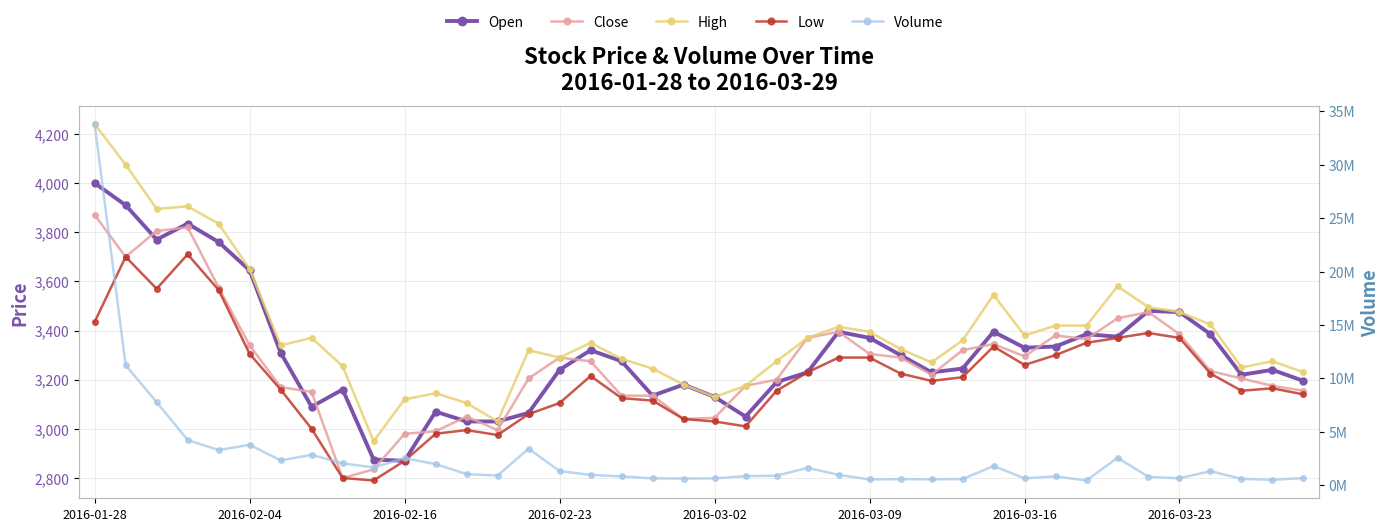

The value of Low at 23 is 3230. True or false?

True